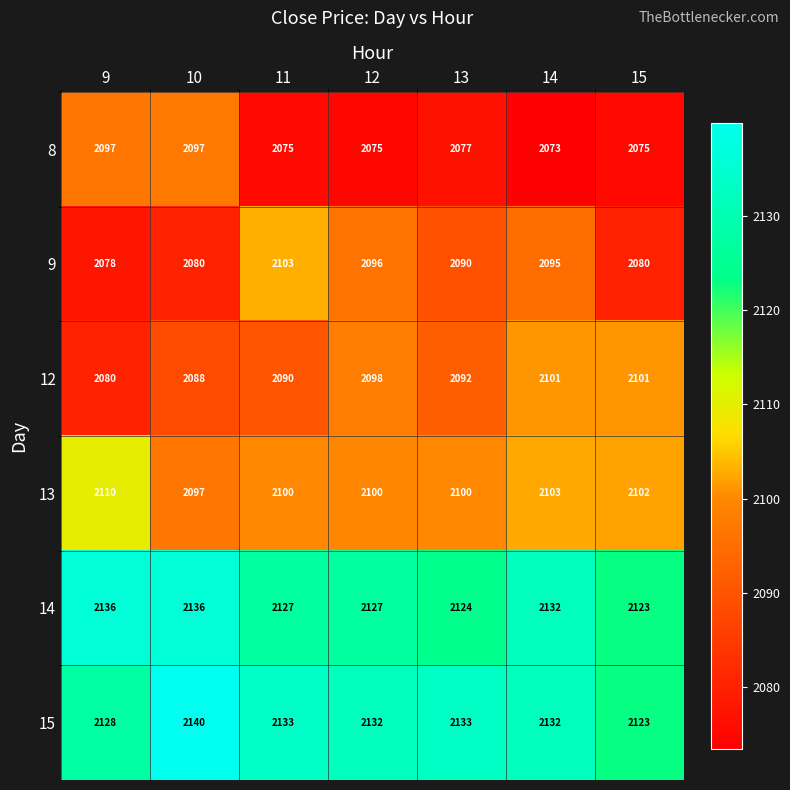

What is the approximate value of 8 at 9?

2097